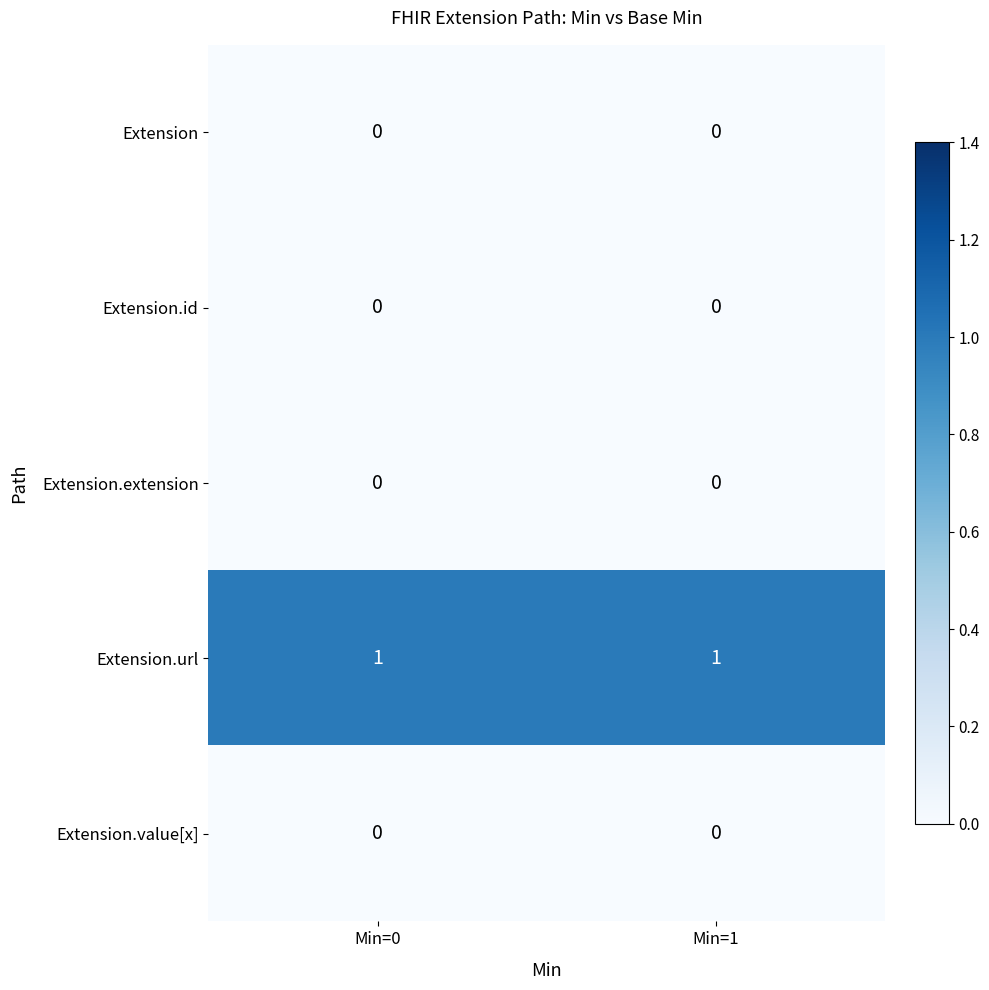

Is the value of Extension.url at Min=0 greater than the value of Extension.value[x] at Min=1?

Yes